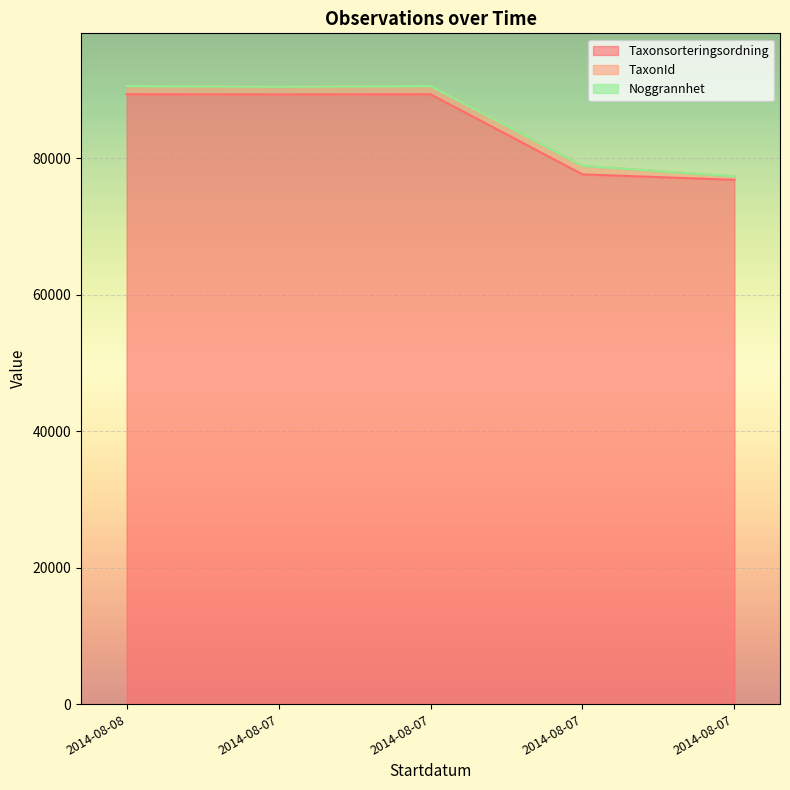

Is the value of TaxonId at 2014-08-07 greater than the value of Noggrannhet at 2014-08-07?

Yes